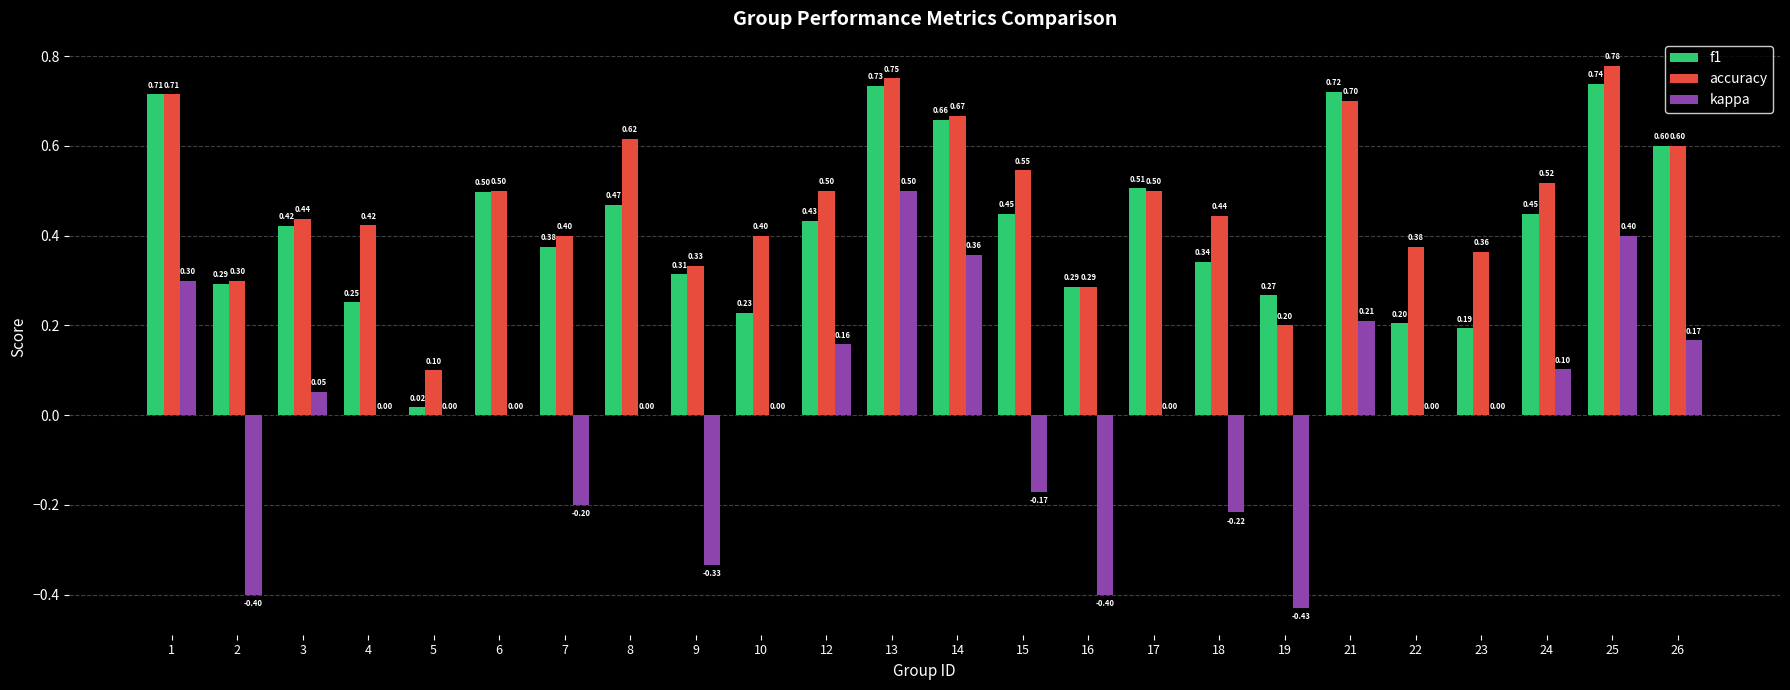

What is the sum of the f1 values at 25 and 9?

1.1